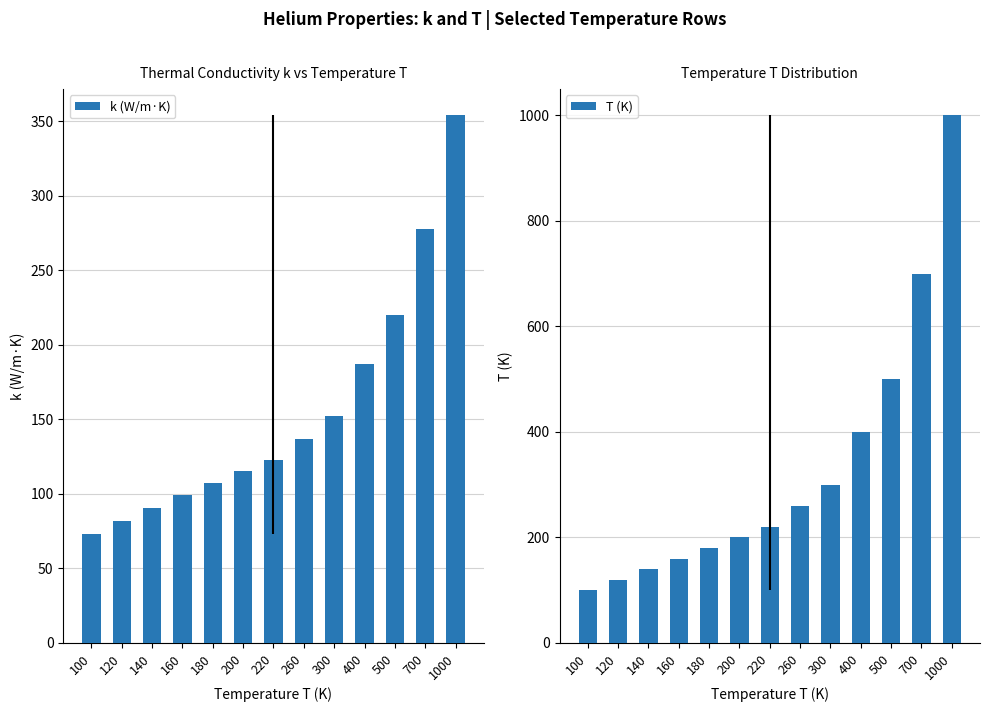

Where is T (K) nearest to the value 550?

500